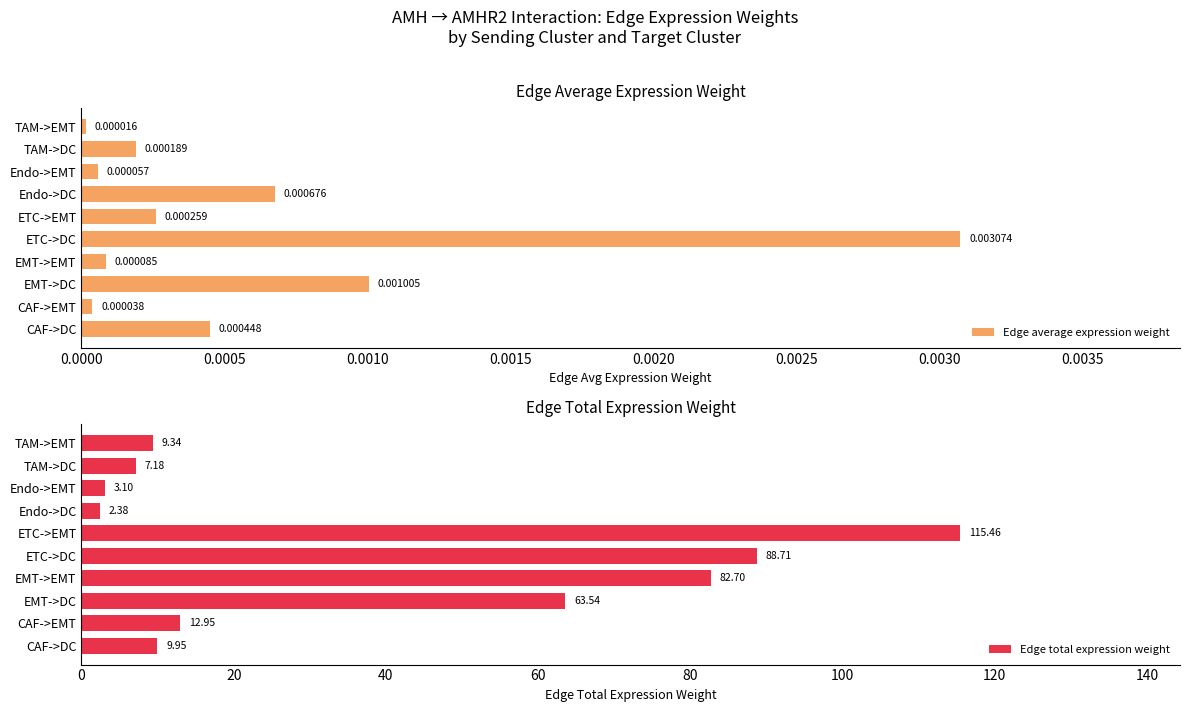

At which label is Edge average expression weight closest to 0?

TAM->EMT